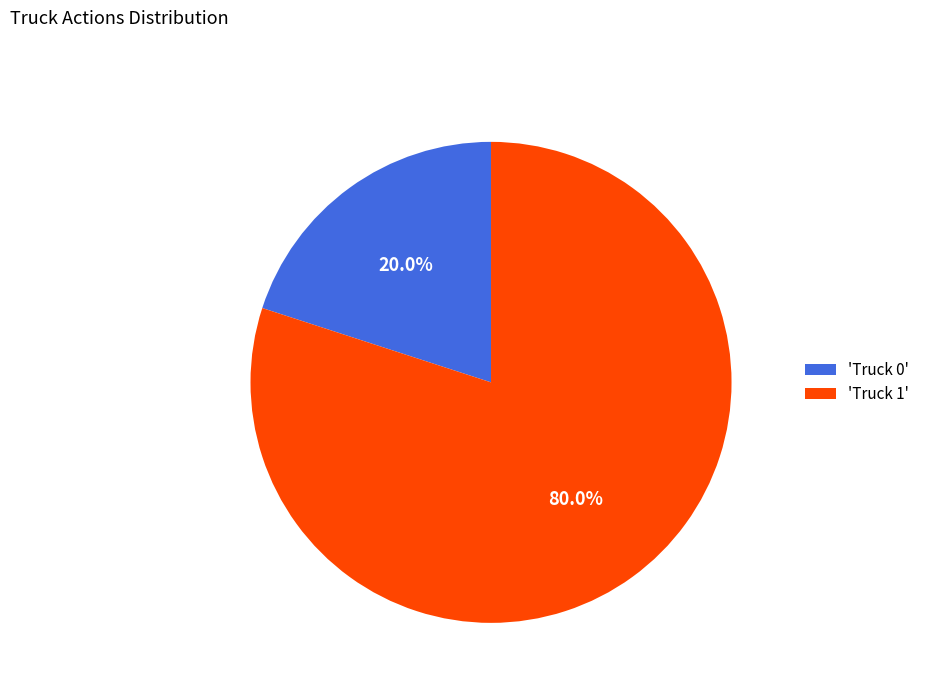

How many segments does this pie chart have?

2